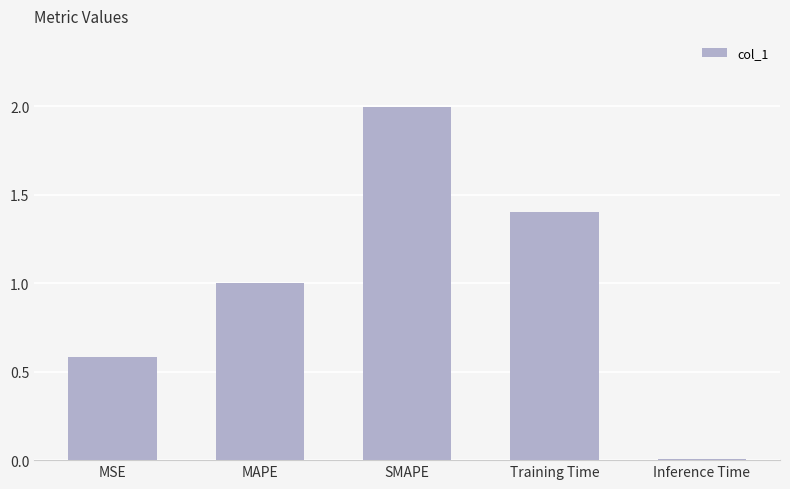

List the labels in order of value, largest first.

SMAPE, Training Time, MAPE, MSE, Inference Time